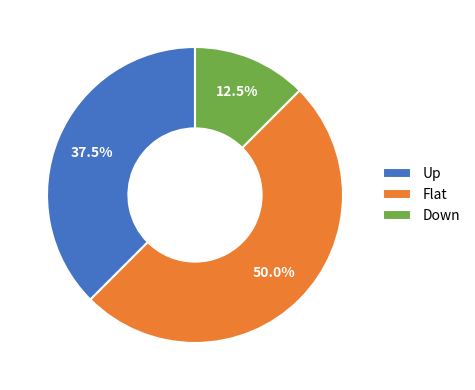

What is the ratio of the value at Flat to the value at Down?

4.0